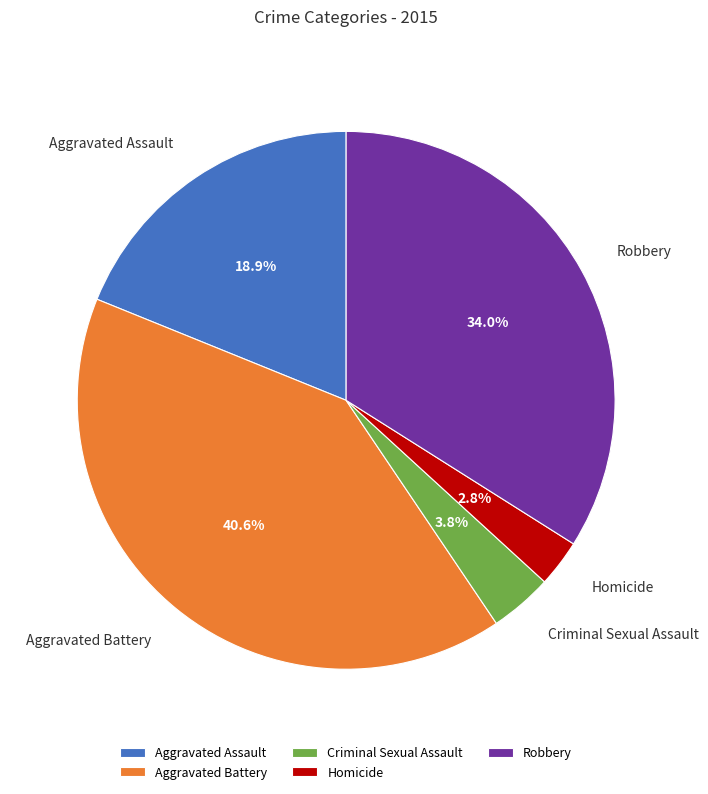

What portion of the pie excludes Criminal Sexual Assault?

96.2%